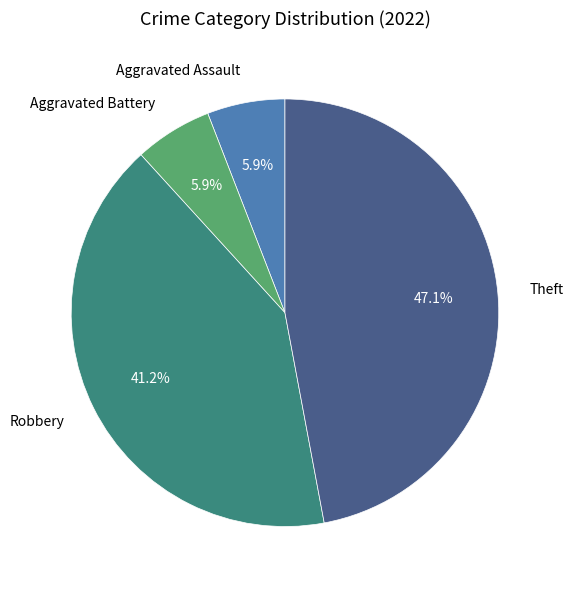

To the nearest percent, what is the difference between the Robbery and Aggravated Assault slice percentages?

35%